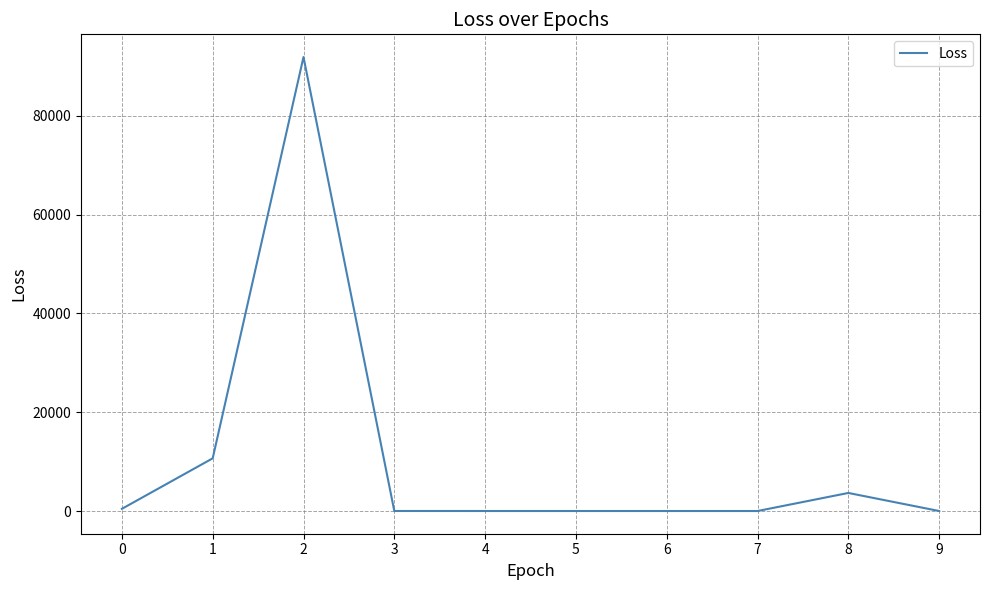

The chart shows a value of 455.7 at 0. True or false?

True